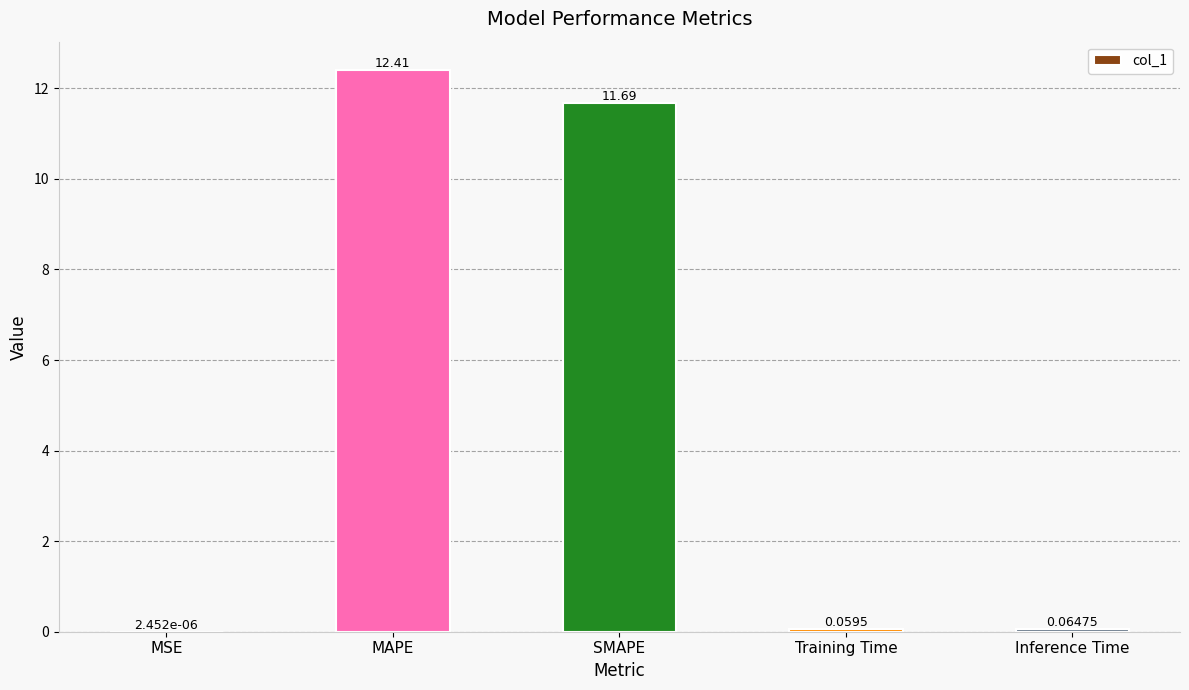

What is the sum of all values?

24.2